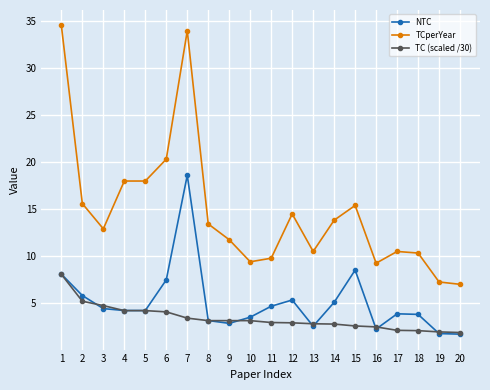

Is the value of TCperYear at 15 greater than the value of TC (scaled /30) at 4?

Yes